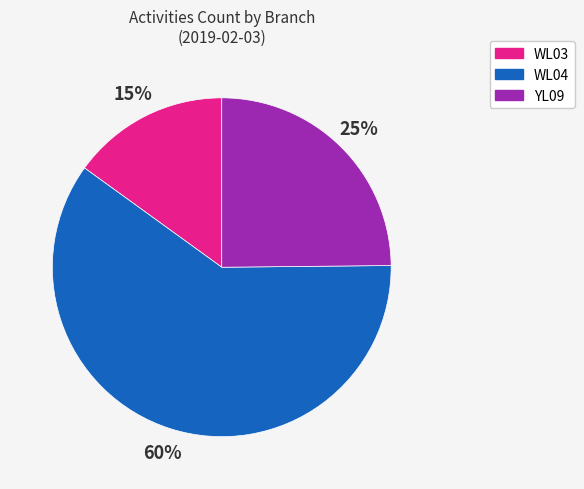

Is it true that WL03 is 5% of the pie?

False